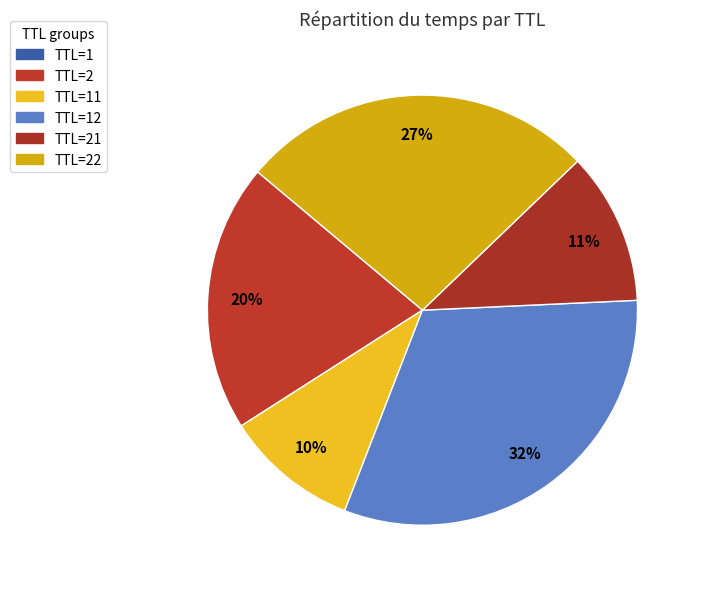

What portion of the pie excludes TTL=22?

73.3%